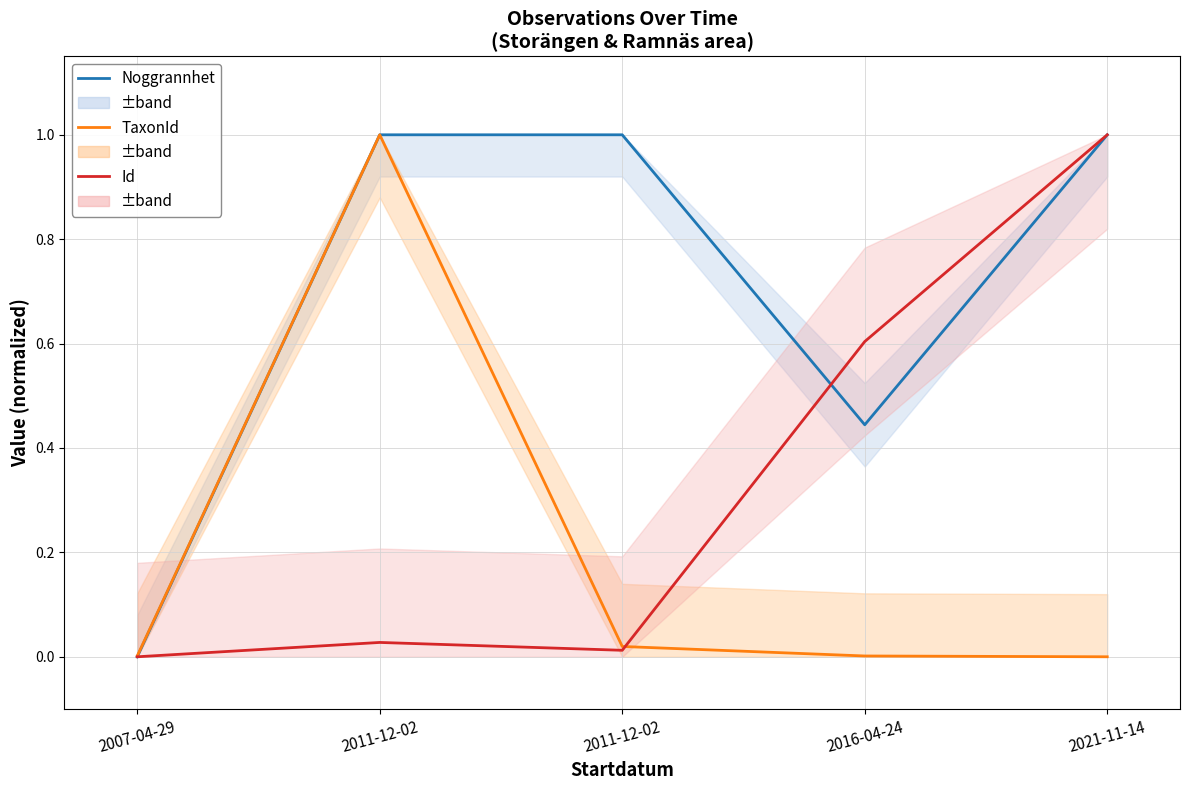

What is the difference between the highest and lowest values at 2011-12-02?

1.0